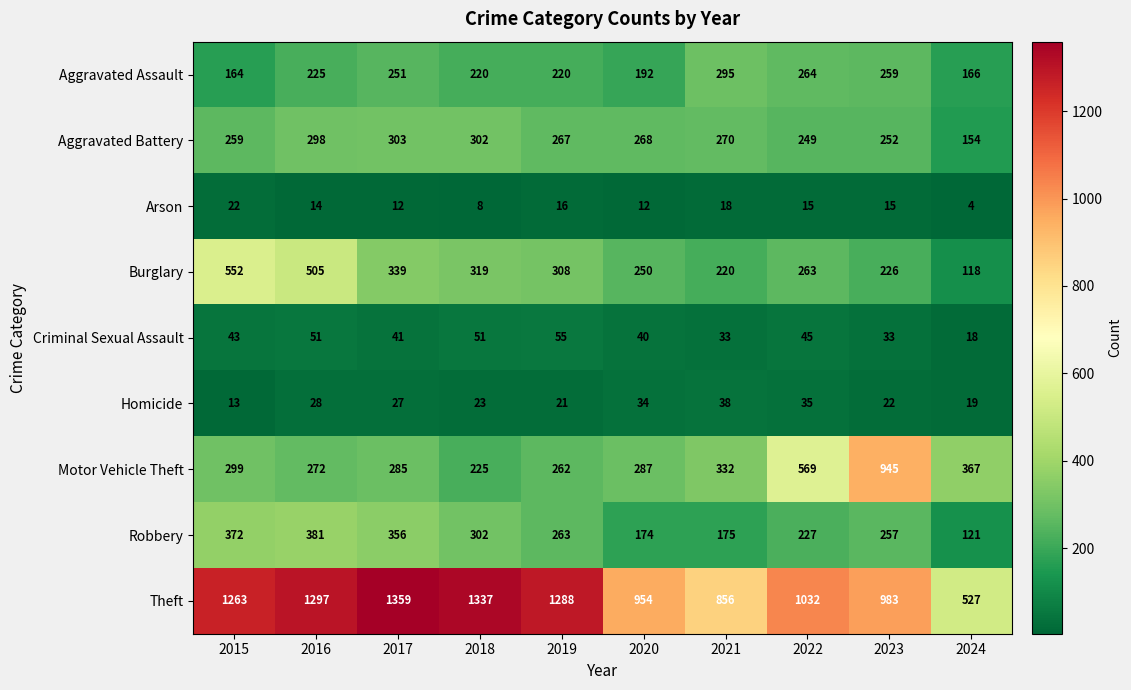

List the series in order of their peak value, highest first.

Theft, Motor Vehicle Theft, Burglary, Robbery, Aggravated Battery, Aggravated Assault, Criminal Sexual Assault, Homicide, Arson